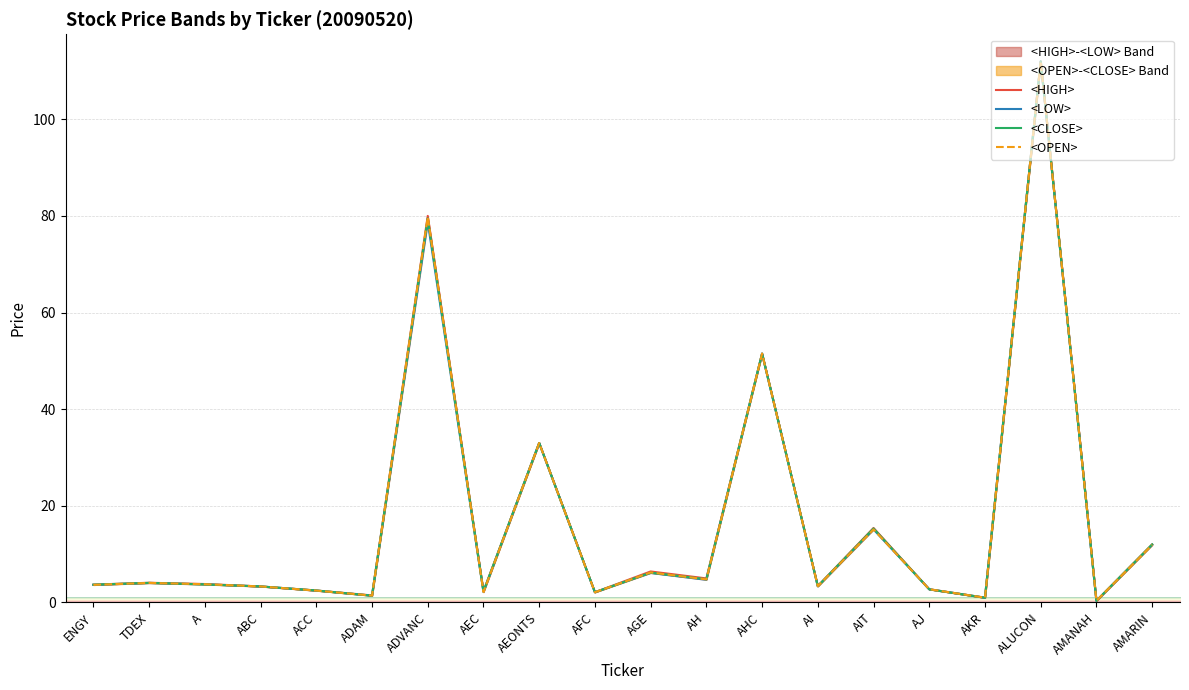

True or false: <LOW> and <OPEN> intersect in this chart.

False